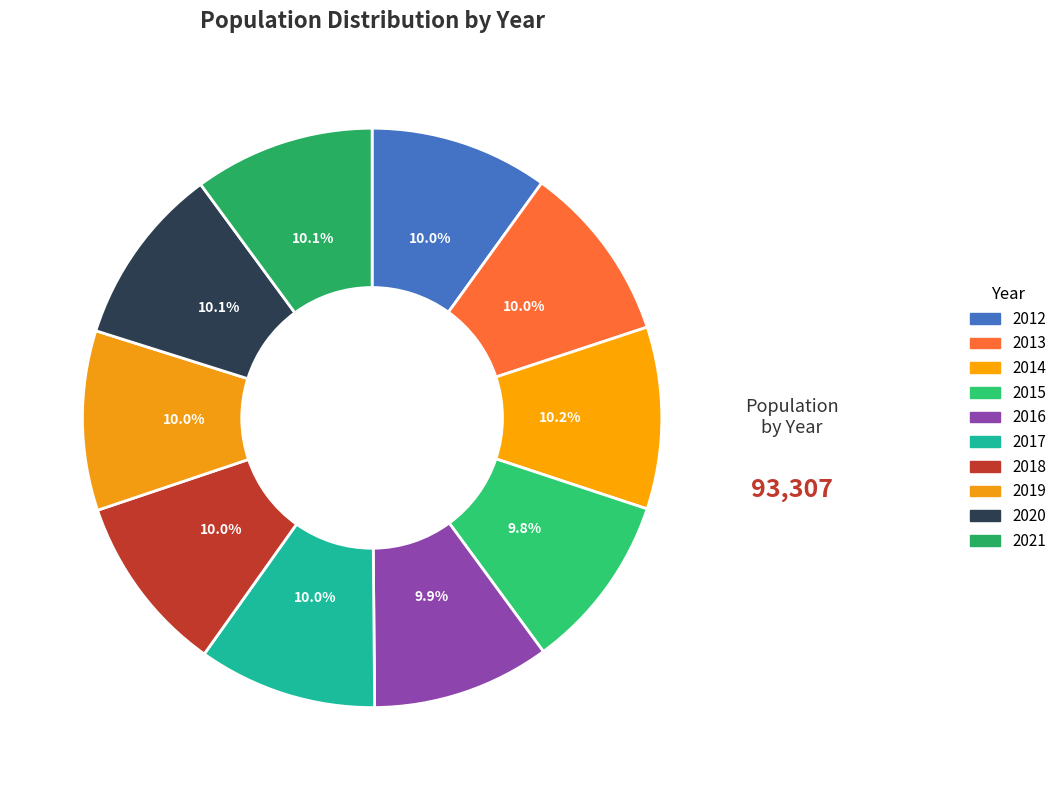

Does any single category account for the majority?

No